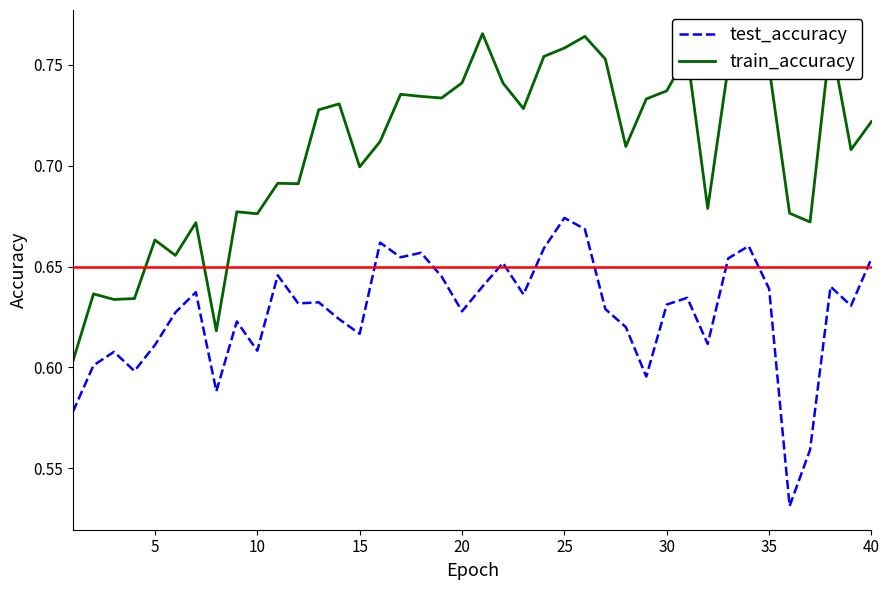

List the series in order of their peak value, lowest first.

test_accuracy, train_accuracy